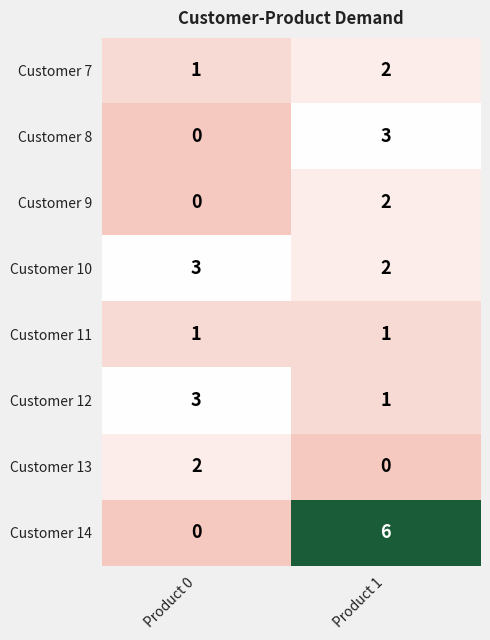

Which category has the lowest value in the Customer 10 series?

Product 1